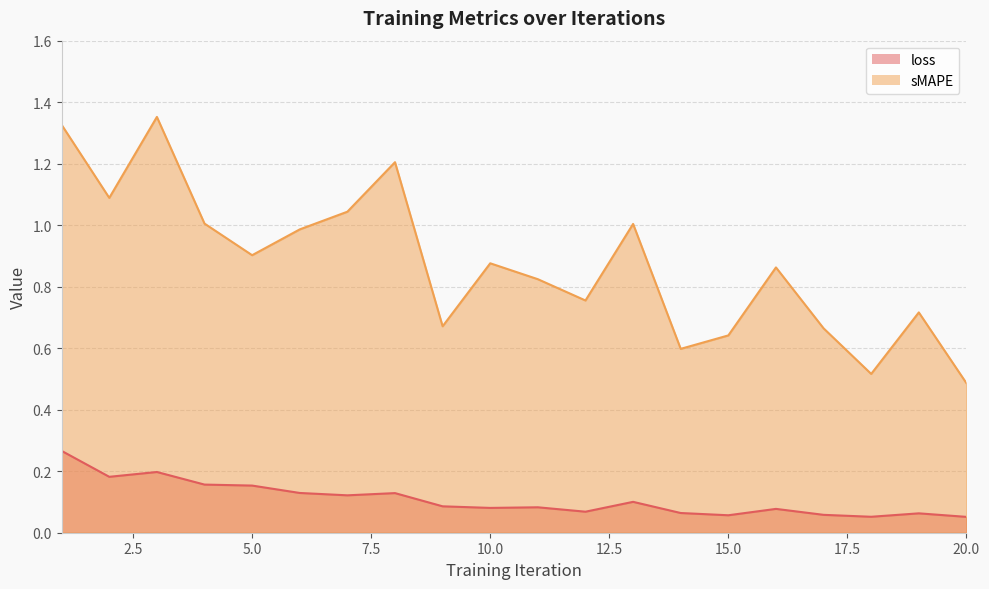

True or false: loss has more than 1 points higher than both neighbors.

True